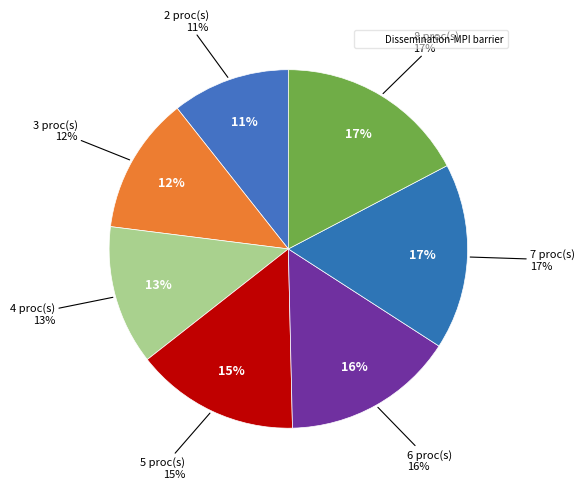

To the nearest percent, what portion does 7 represent?

17%